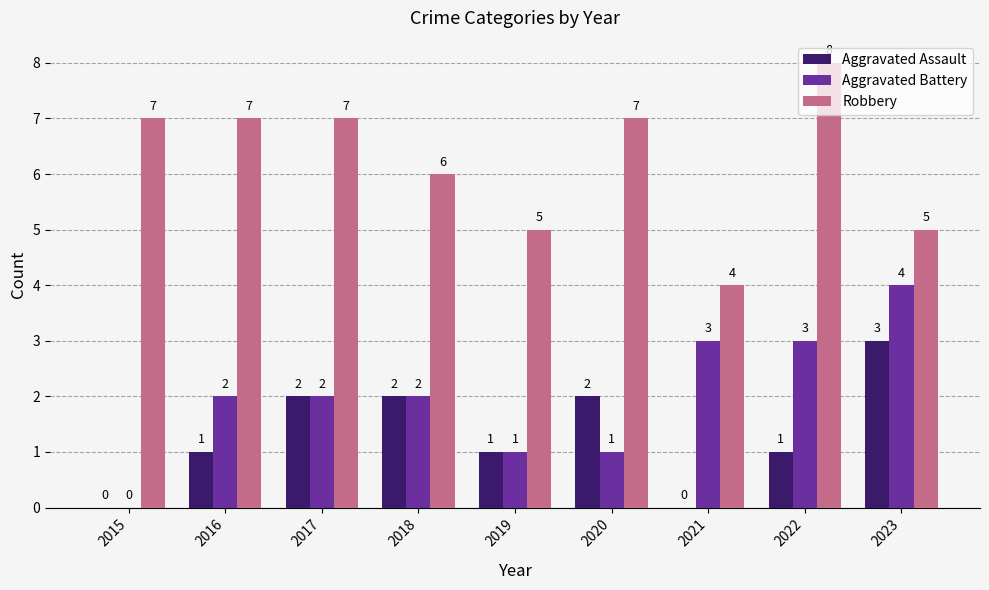

How many data points does each series have?

9